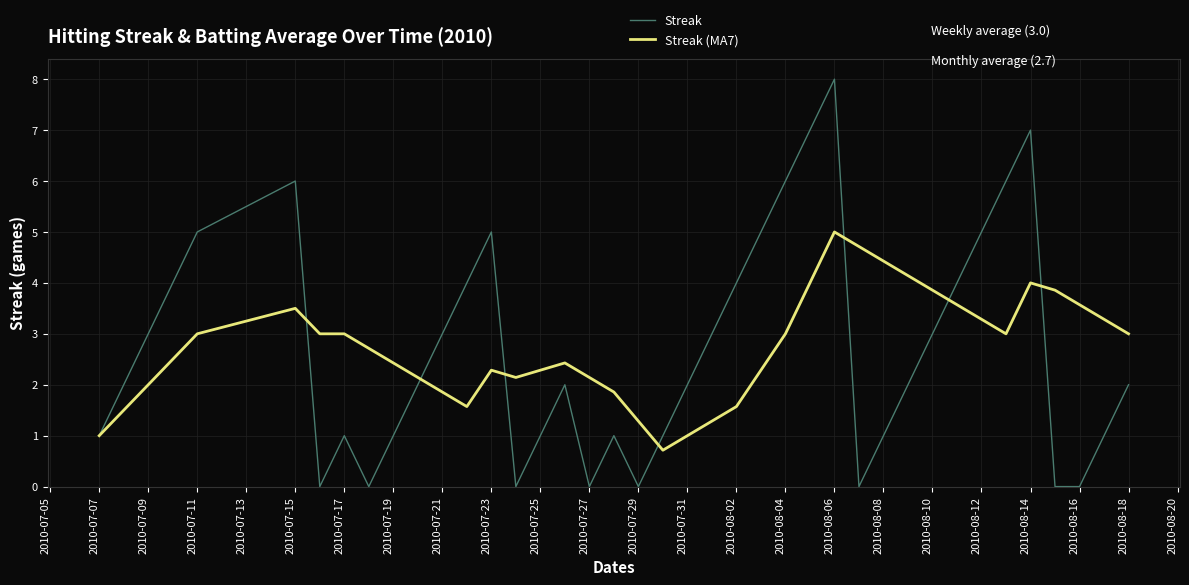

What is the maximum value for Streak?

8.0